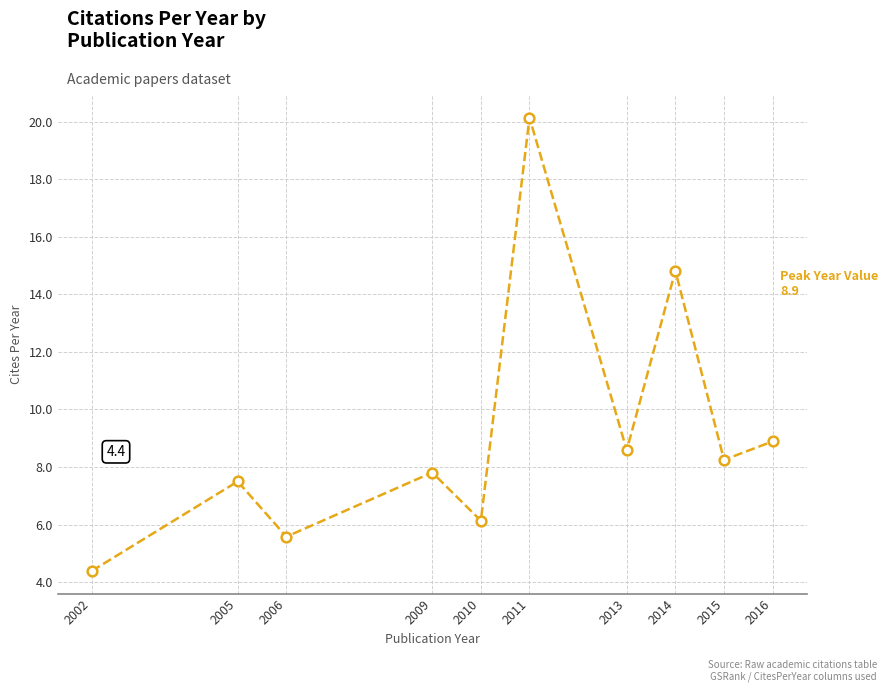

List the labels in order of value, smallest first.

2002, 2006, 2010, 2005, 2009, 2015, 2013, 2016, 2014, 2011